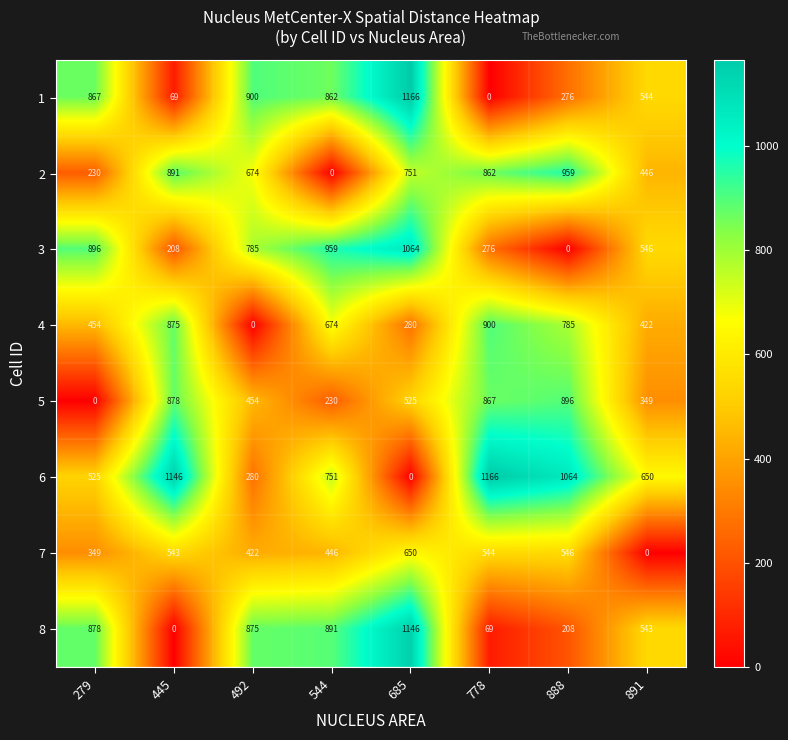

At which category is the sum across all series the highest?

685